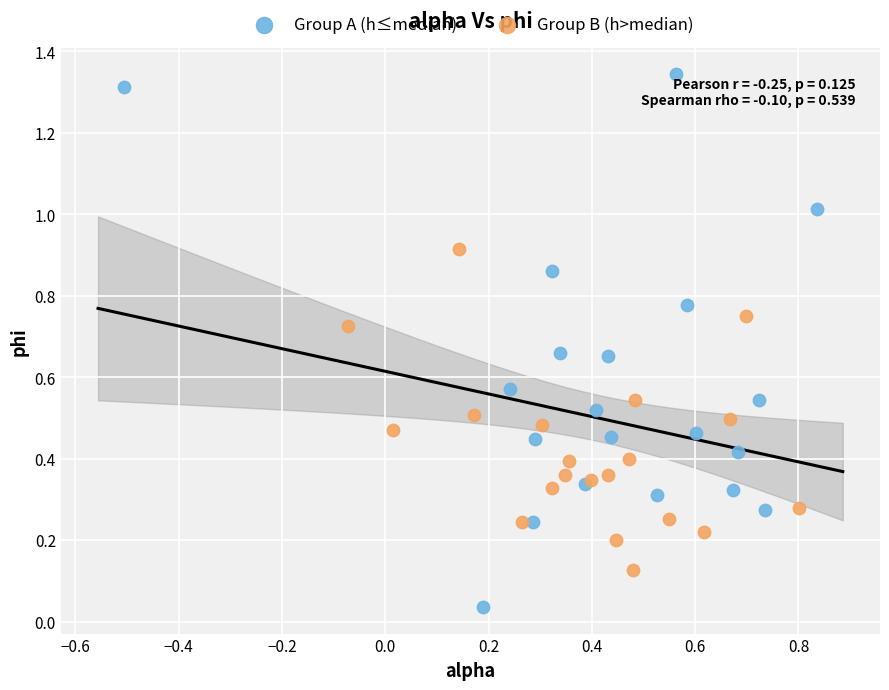

Which series has the largest Y range (max minus min)?

Group A (h≤median)